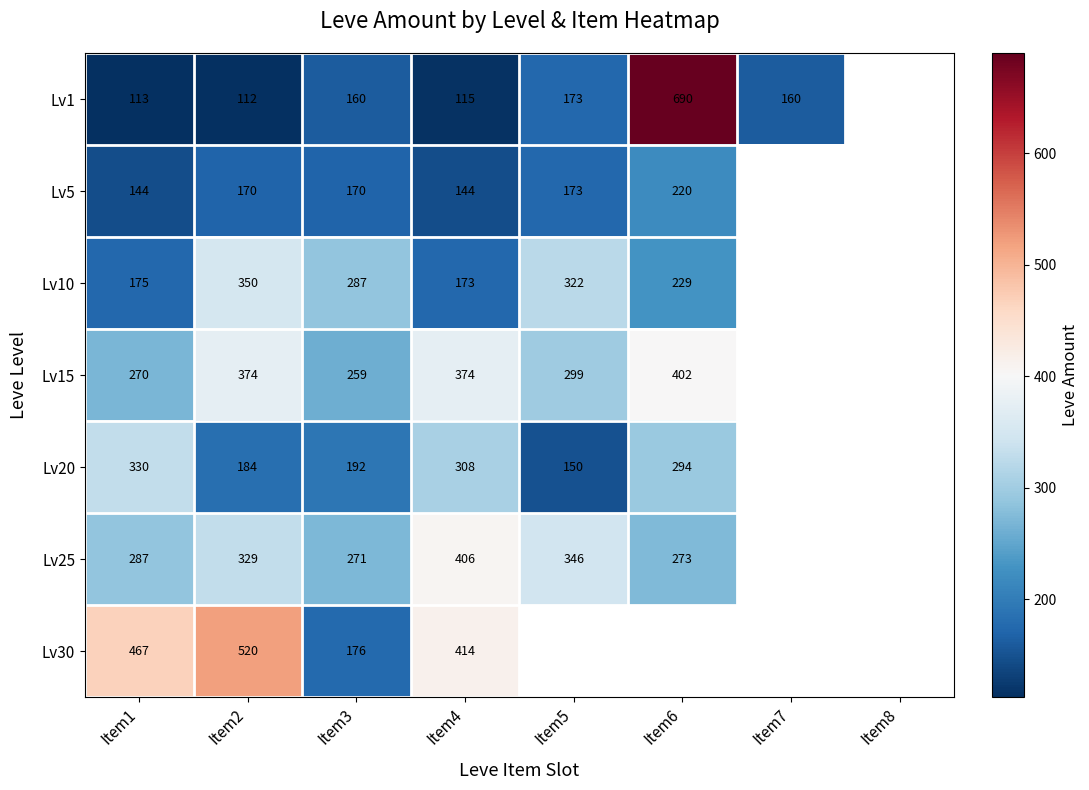

At how many categories does at least one series exceed 250?

6